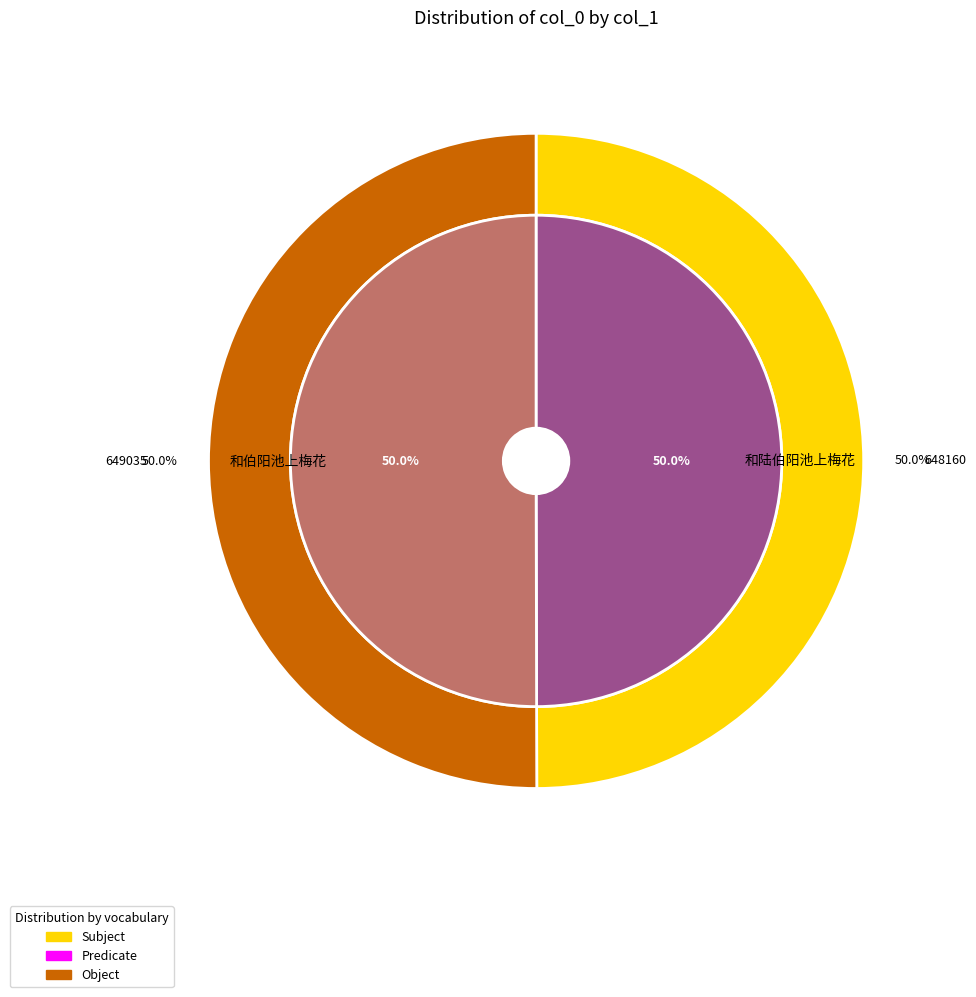

Which category has the smallest portion of the pie?

和陆伯阳池上梅花